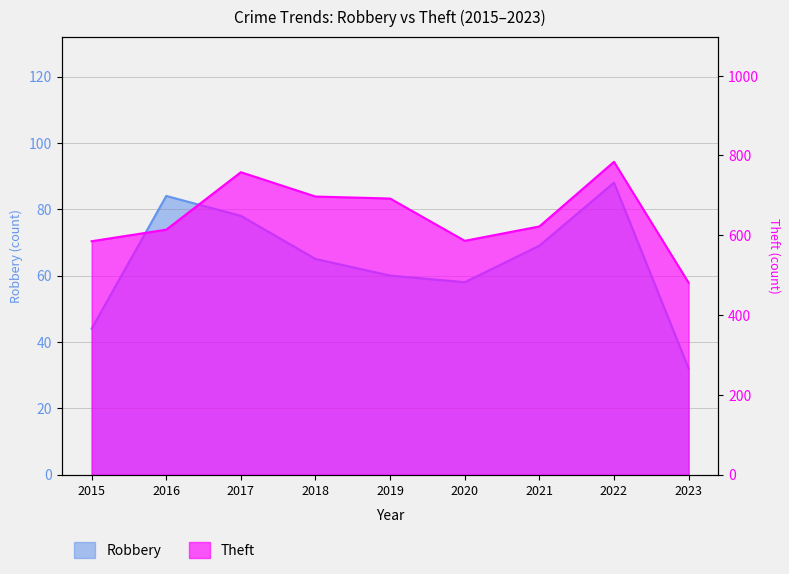

What is the highest value of the Theft series?

784